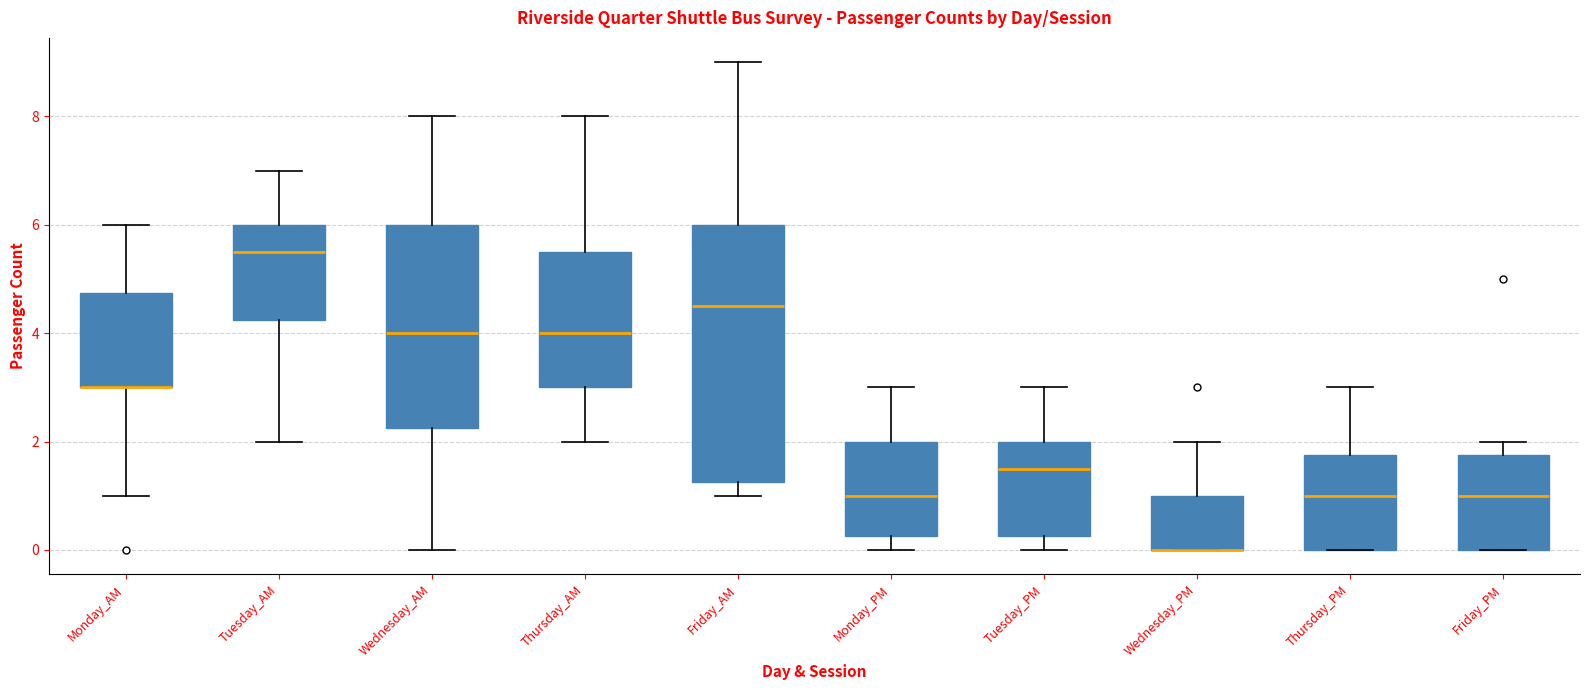

Reading left to right, read every box against the y-axis: the position of its median line, the range the box covers, and the ends of its whiskers. The values are not printed on the chart, so give them approximately, as read against the axis.

Monday_AM: median 3.0 (drawn on the box's lower edge), box 3.0 to 4.8, whiskers 1.0 to 6.0
Tuesday_AM: median 5.6, box 4.2 to 6.0, whiskers 2.0 to 7.0
Wednesday_AM: median 4.0, box 2.2 to 6.0, whiskers 0.0 to 8.0
Thursday_AM: median 4.0, box 3.0 to 5.6, whiskers 2.0 to 8.0
Friday_AM: median 4.6, box 1.2 to 6.0, whiskers 1.0 to 9.0
Monday_PM: median 1.0, box 0.2 to 2.0, whiskers 0.0 to 3.0
Tuesday_PM: median 1.6, box 0.2 to 2.0, whiskers 0.0 to 3.0
Wednesday_PM: median 0.0 (drawn on the box's lower edge), box 0.0 to 1.0, whiskers 0.0 to 2.0
Thursday_PM: median 1.0, box 0.0 to 1.8, whiskers 0.0 to 3.0
Friday_PM: median 1.0, box 0.0 to 1.8, whiskers 0.0 to 2.0